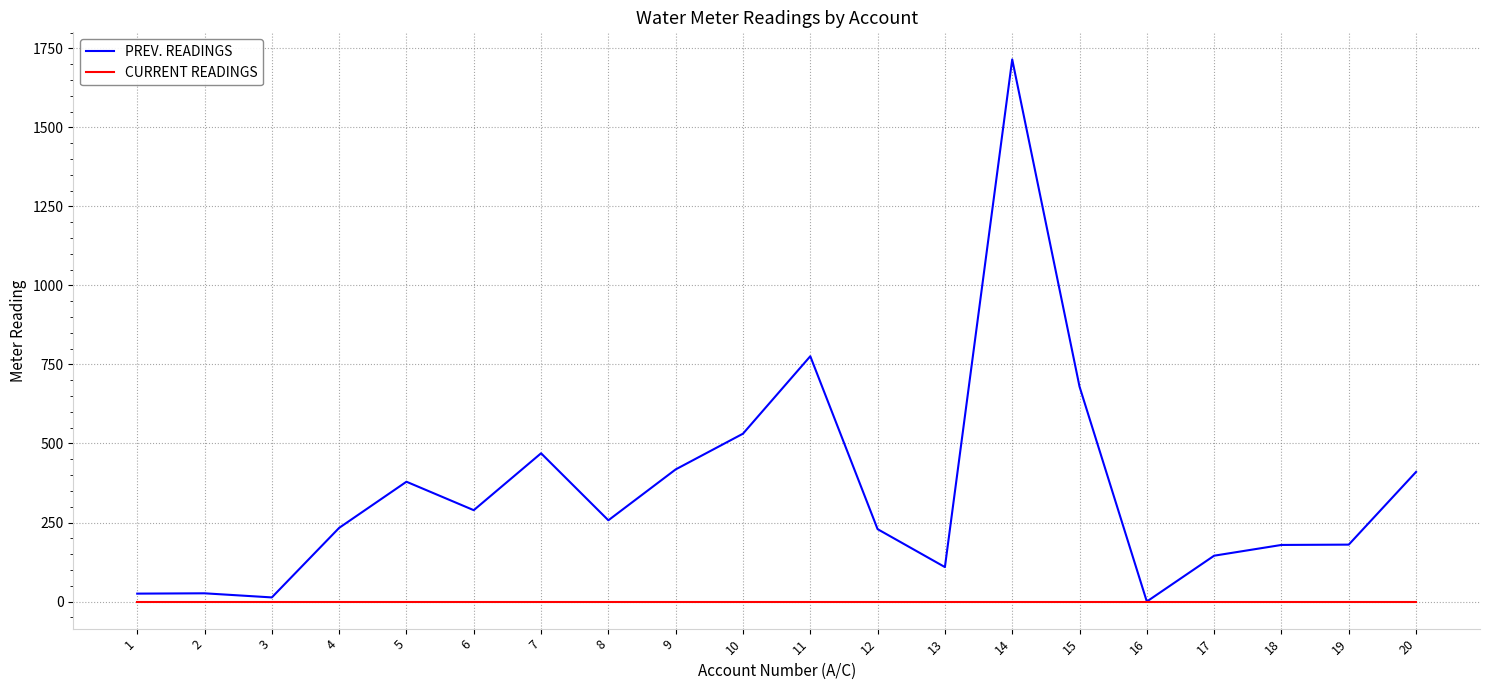

Between 2 and 18, which series saw the biggest shift?

PREV. READINGS